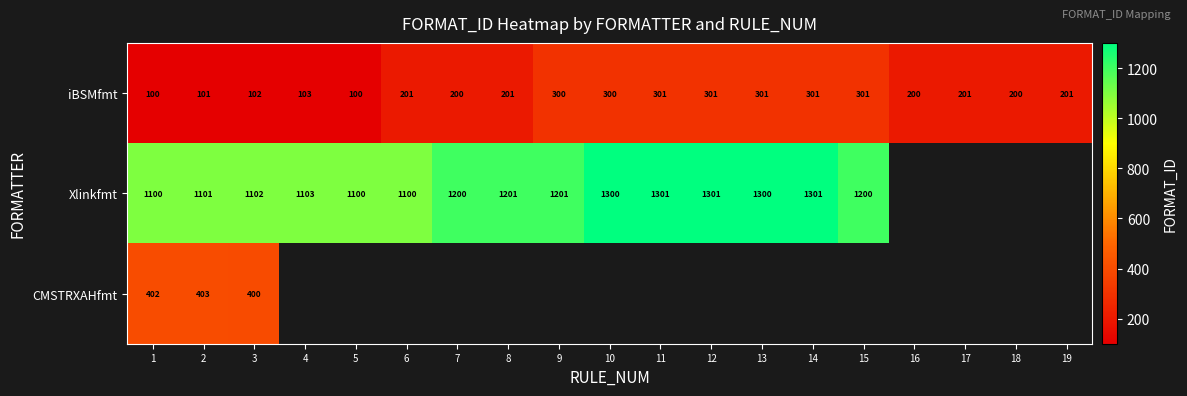

Is the value of iBSMfmt at 13 greater than the value of Xlinkfmt at 14?

No